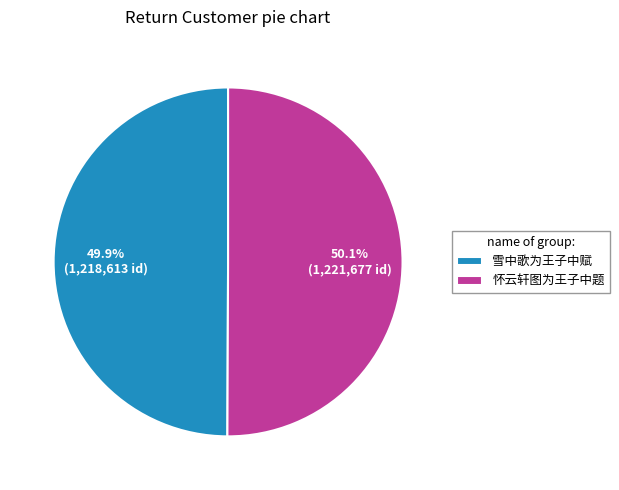

Approximately how many times larger is the value at 雪中歌为王子中赋 compared to 怀云轩图为王子中题?

1.0